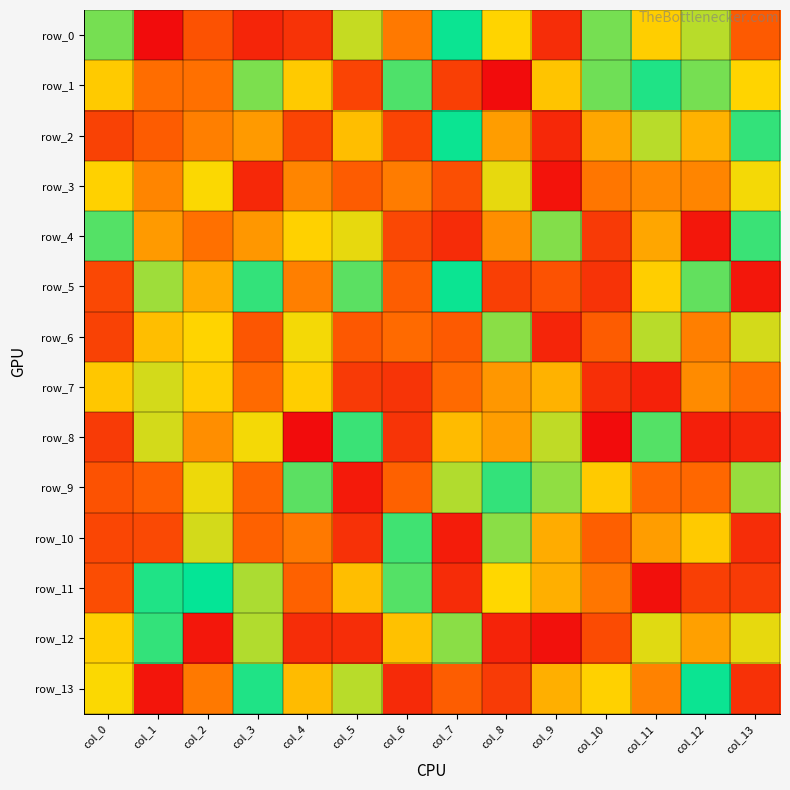

At which label does row_6 reach its peak?

col_9